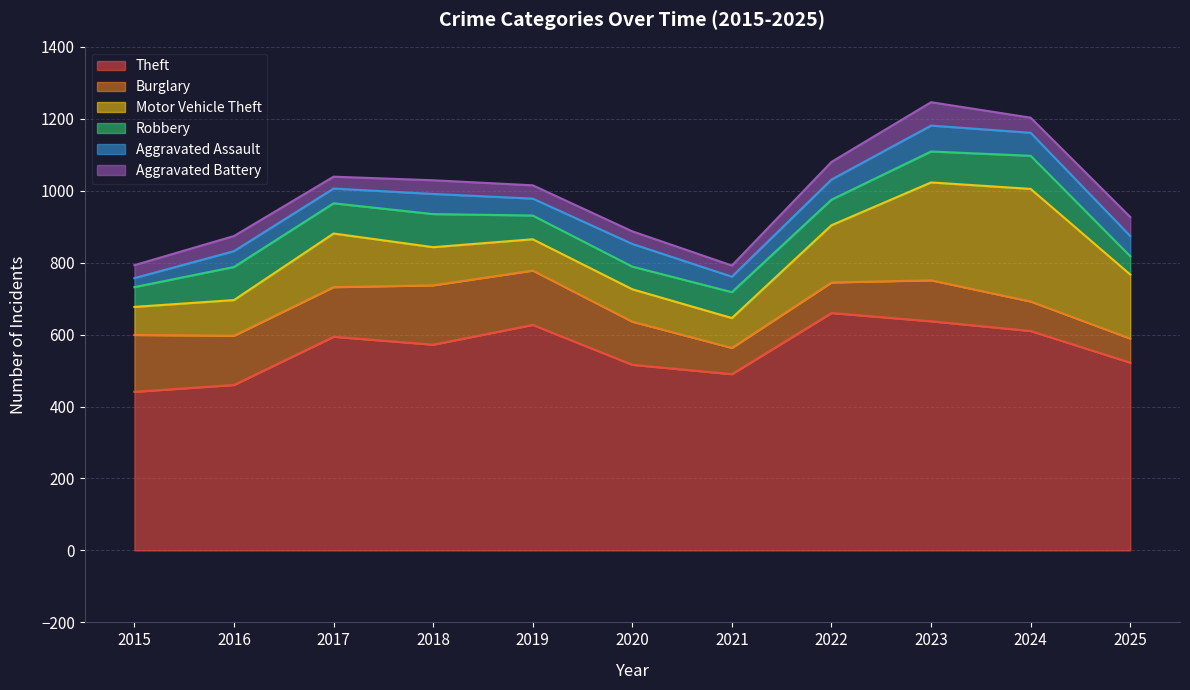

Reading right to left, list all the values displayed in this chart.

Theft: 2025=522	2024=610	2023=637	2022=660	2021=490	2020=516	2019=627	2018=572	2017=594	2016=460	2015=441
Burglary: 2025=67	2024=82	2023=114	2022=85	2021=73	2020=120	2019=151	2018=165	2017=138	2016=137	2015=158
Motor Vehicle Theft: 2025=178	2024=313	2023=272	2022=159	2021=83	2020=90	2019=87	2018=106	2017=149	2016=99	2015=78
Robbery: 2025=51	2024=92	2023=86	2022=71	2021=72	2020=63	2019=66	2018=92	2017=84	2016=92	2015=55
Aggravated Assault: 2025=56	2024=64	2023=72	2022=56	2021=43	2020=63	2019=47	2018=56	2017=41	2016=44	2015=25
Aggravated Battery: 2025=53	2024=42	2023=65	2022=49	2021=31	2020=35	2019=37	2018=38	2017=33	2016=42	2015=36